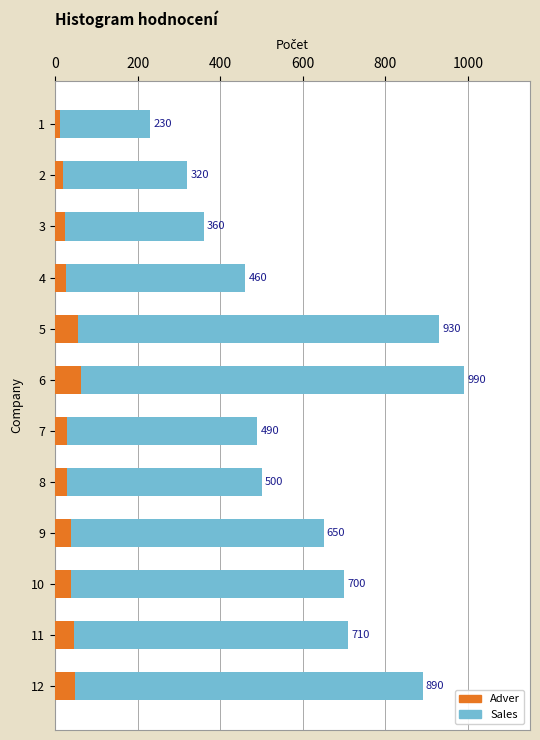

List the series in order of their overall mean, lowest first.

Adver, Sales